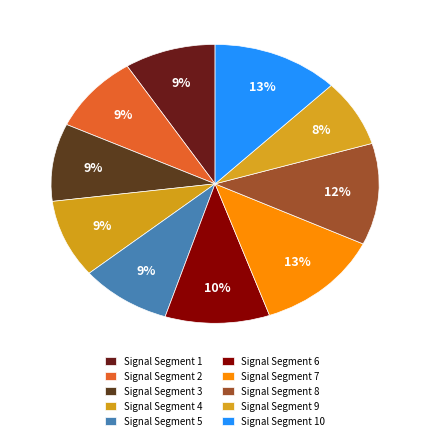

Rank the categories by value from lowest to highest.

signal segment 9, signal segment 1, signal segment 2, signal segment 3, signal segment 5, signal segment 4, signal segment 6, signal segment 8, signal segment 10, signal segment 7